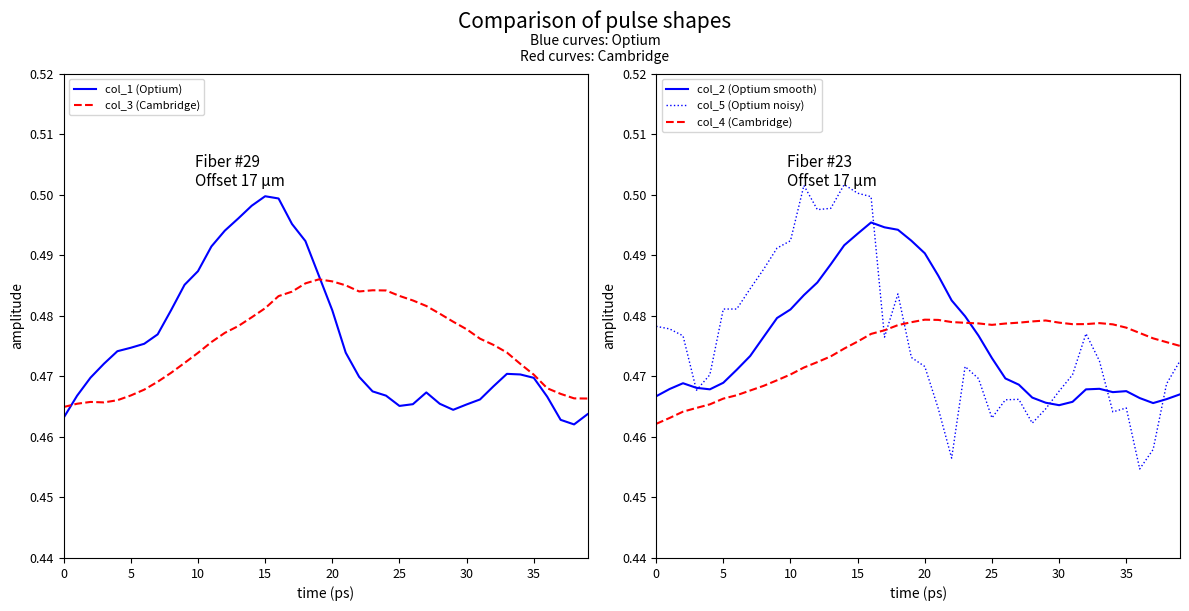

How many distinct data groups are displayed?

5